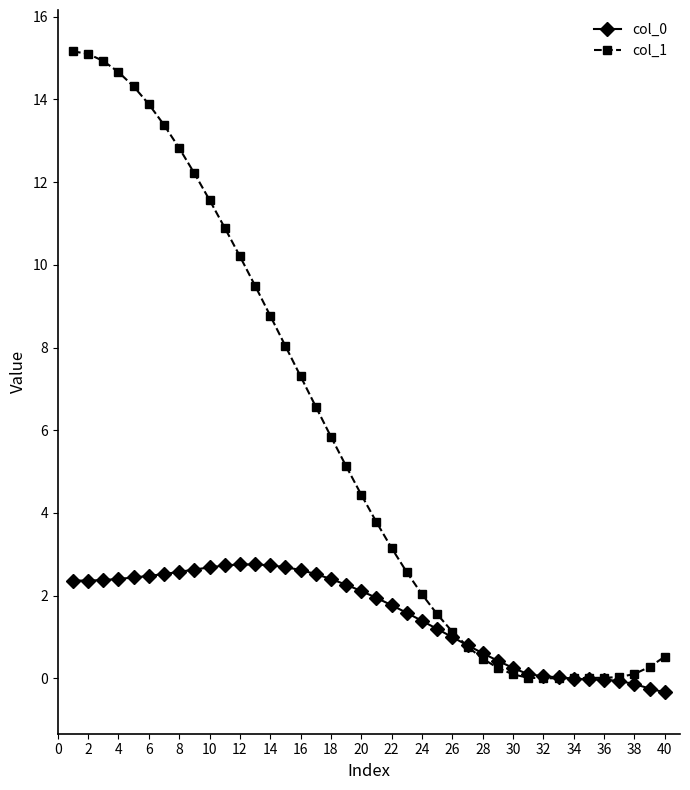

True or false: col_0 and col_1 cross at least once.

True